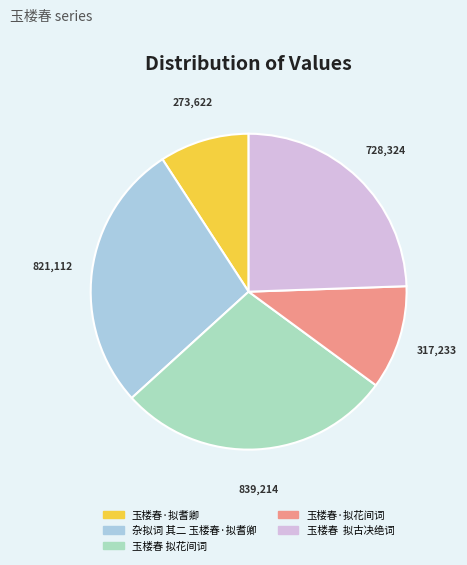

Between 杂拟词 其二 玉楼春·拟耆卿 and 玉楼春·拟耆卿, which is larger?

杂拟词 其二 玉楼春·拟耆卿